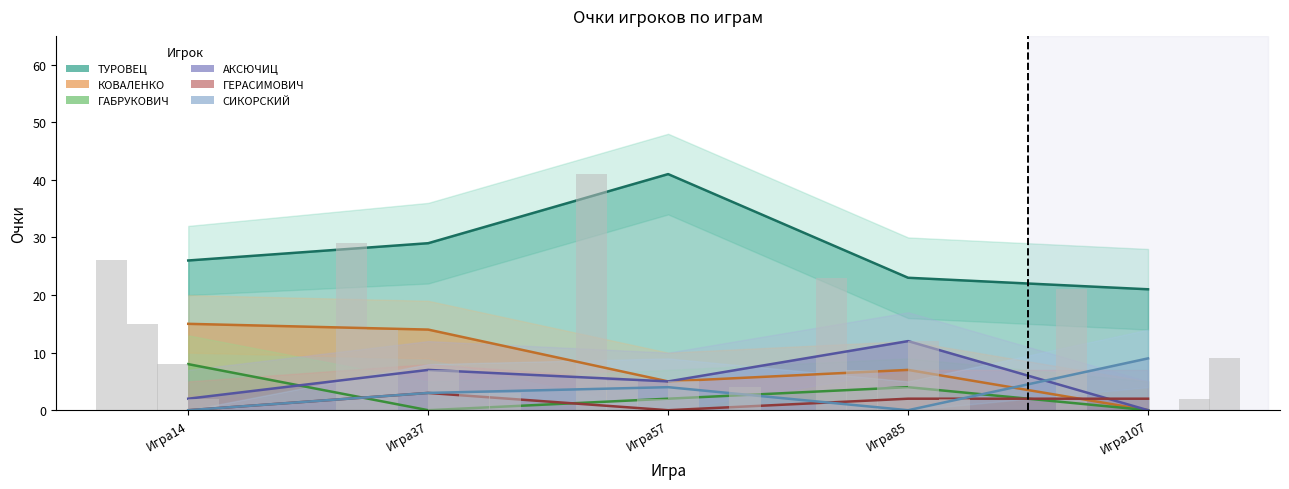

How many ТУРОВЕЦ values are between 23 and 29?

3